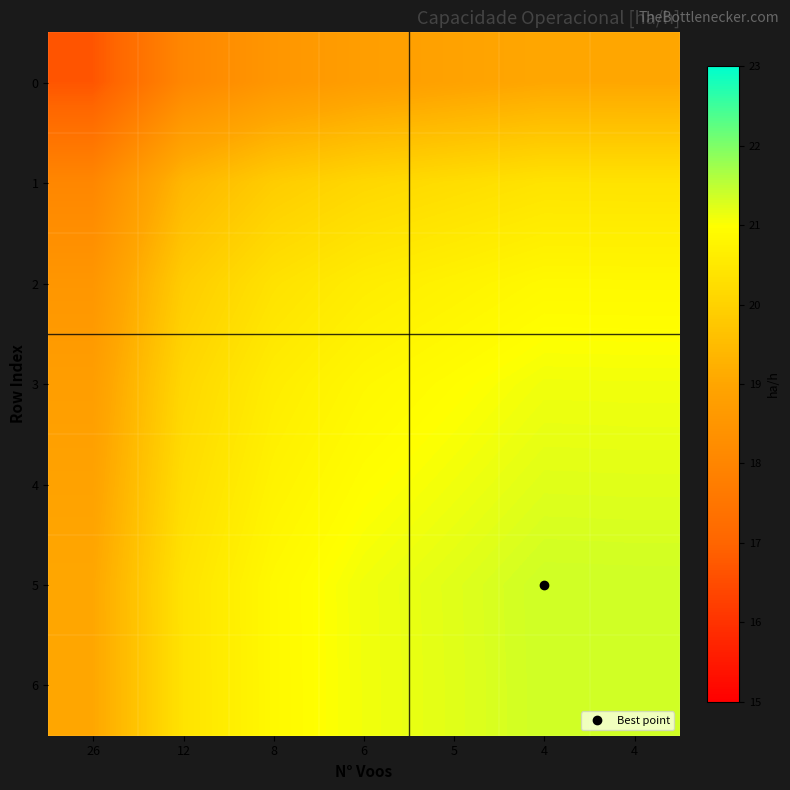

Between 6 and 4, which is larger?

4